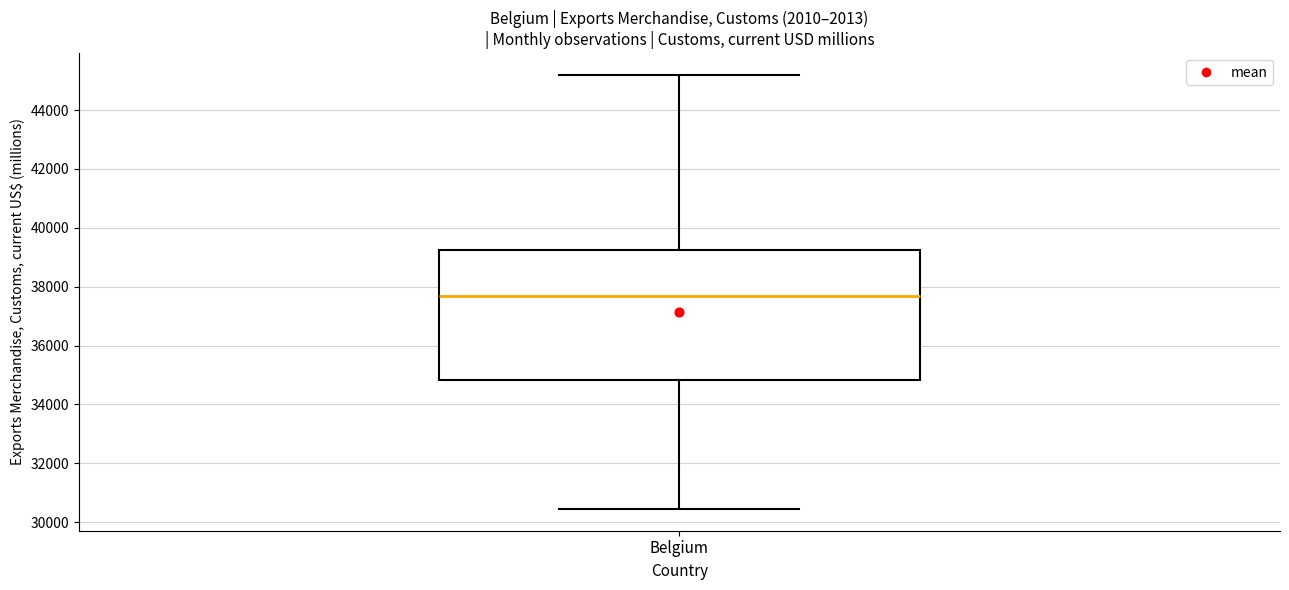

Where does the lower whisker of the box for Belgium end on the y-axis? The values are not printed on the chart, so give them approximately, as read against the axis.

30400